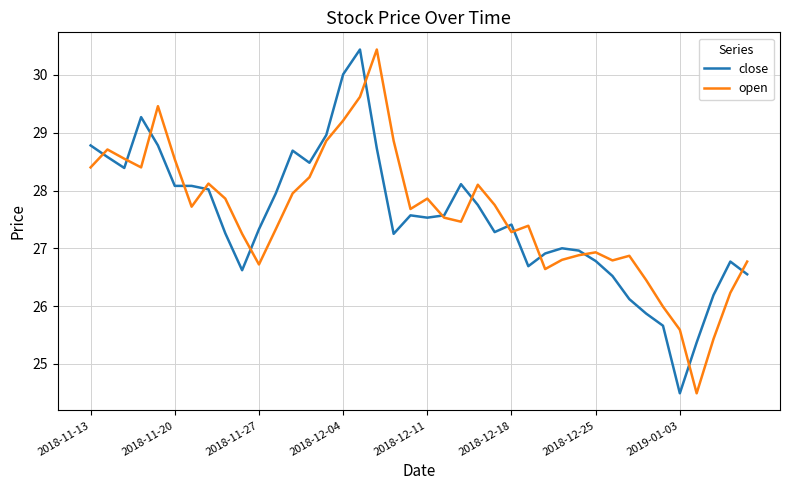

True or false: open has more than 1 interior local peaks.

True